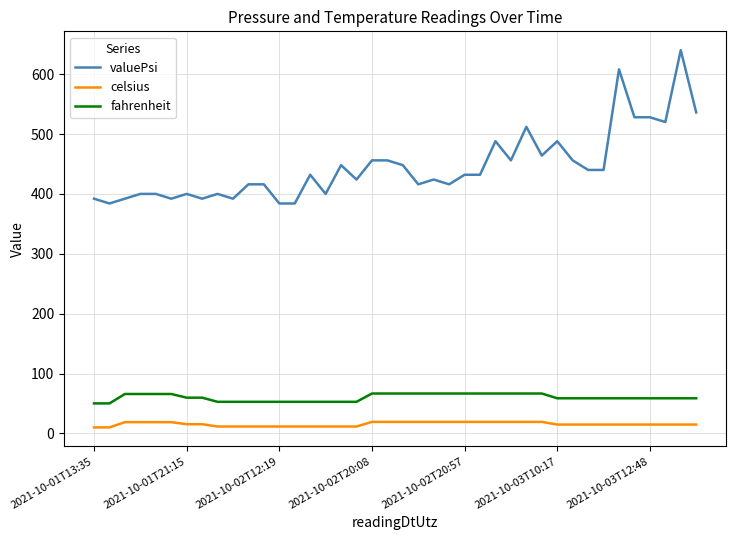

True or false: valuePsi has more than 1 interior local peaks.

True